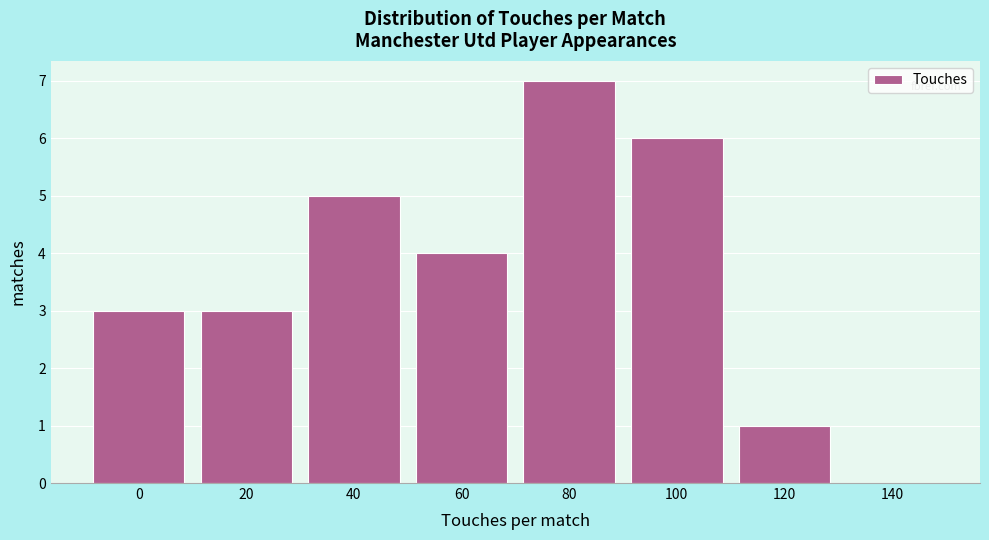

Reading left to right, transcribe all the data shown in this chart.

0=3	20=3	40=5	60=4	80=7	100=6	120=1	140=0